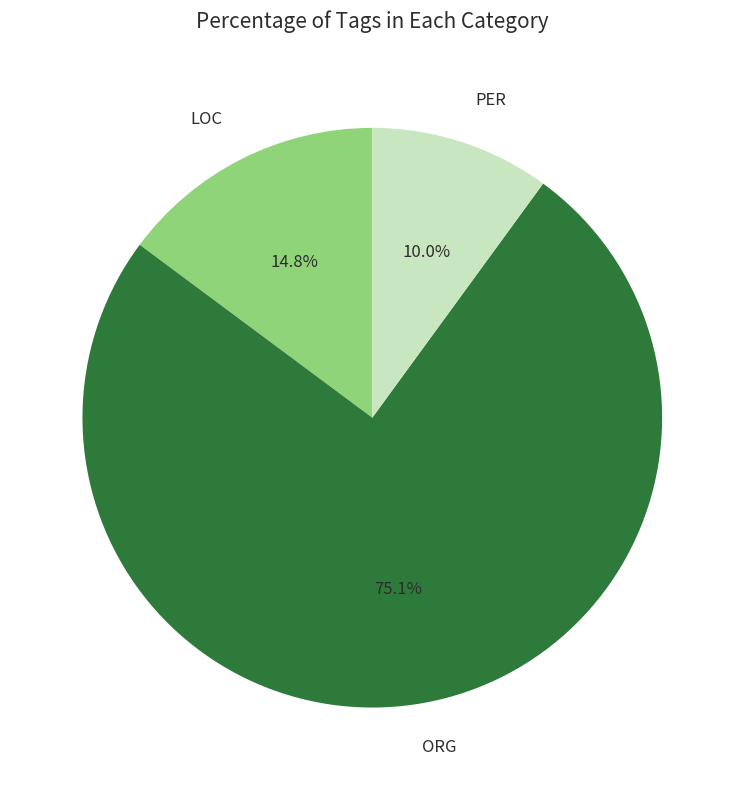

What percentage do ORG and PER together represent?

85.2%